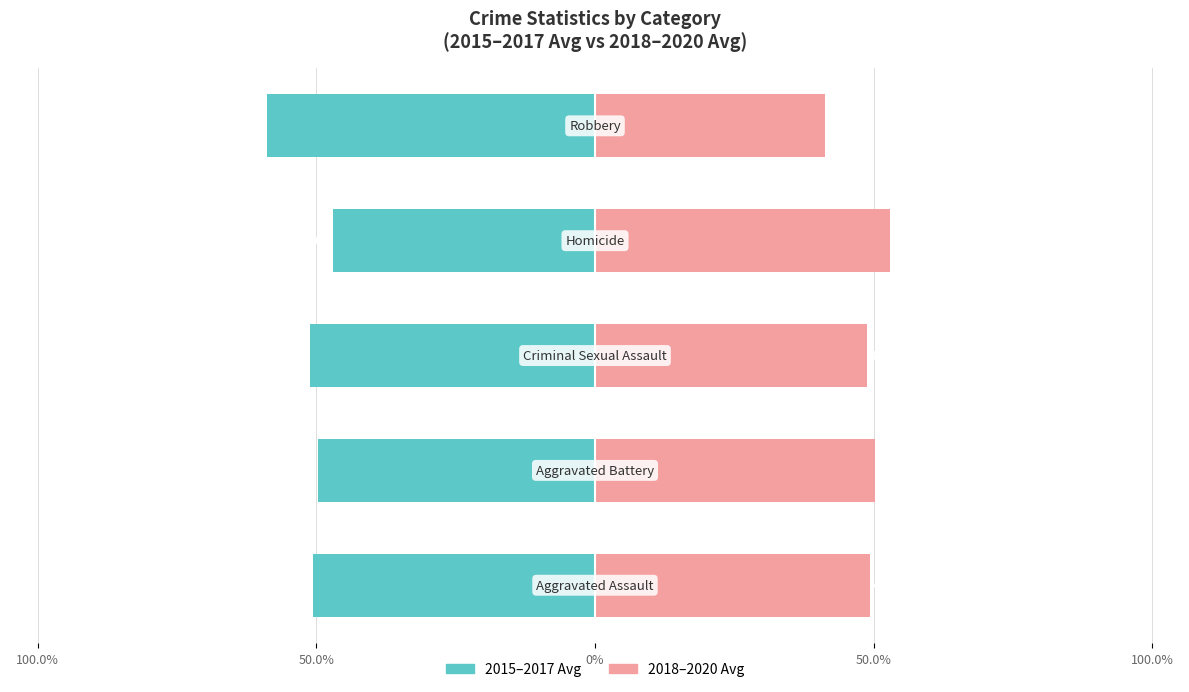

Which has a higher value, 100.0% or 0%?

100.0%